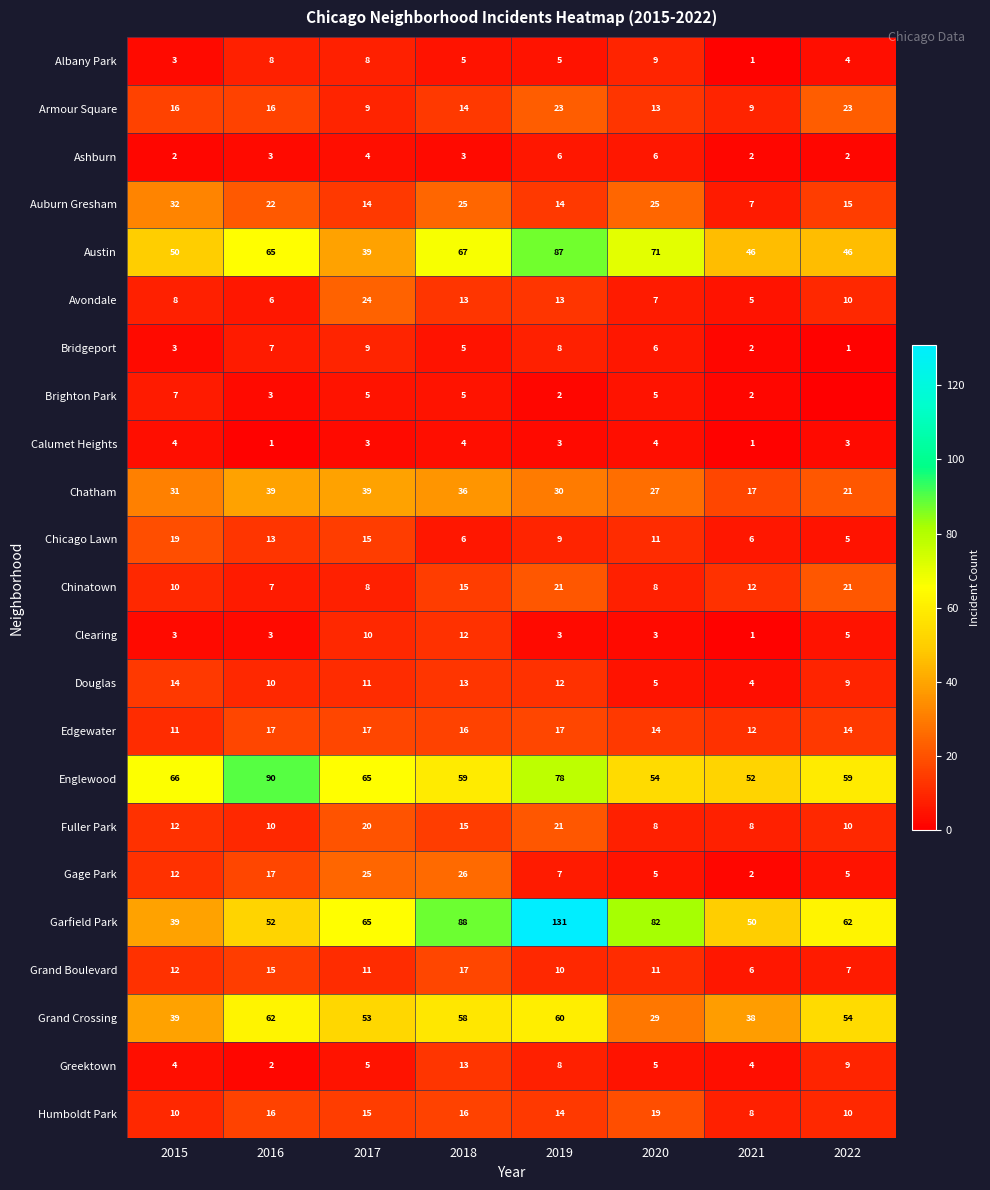

Is the value of Auburn Gresham at 2022 greater than the value of Grand Crossing at 2022?

No